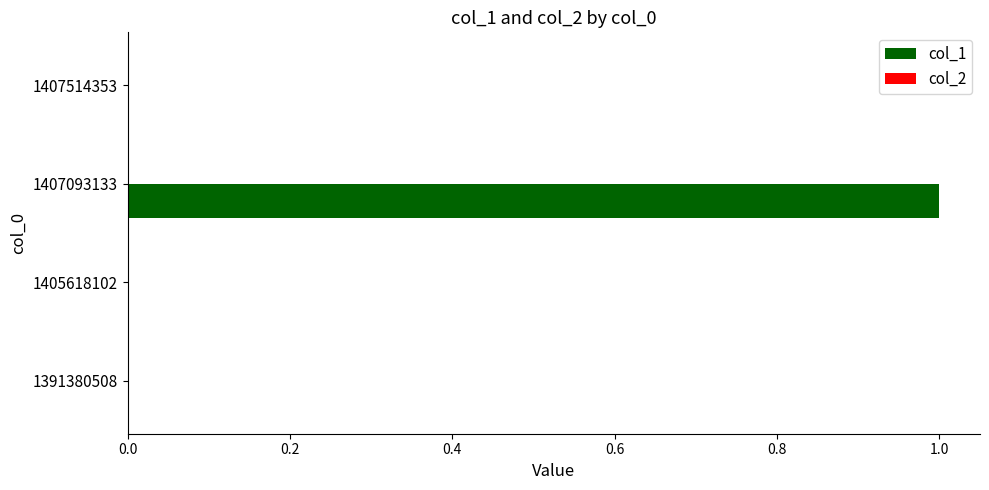

Reading bottom to top, extract all data points from this chart.

1391380508=0	1405618102=0	1407093133=1	1407514353=0